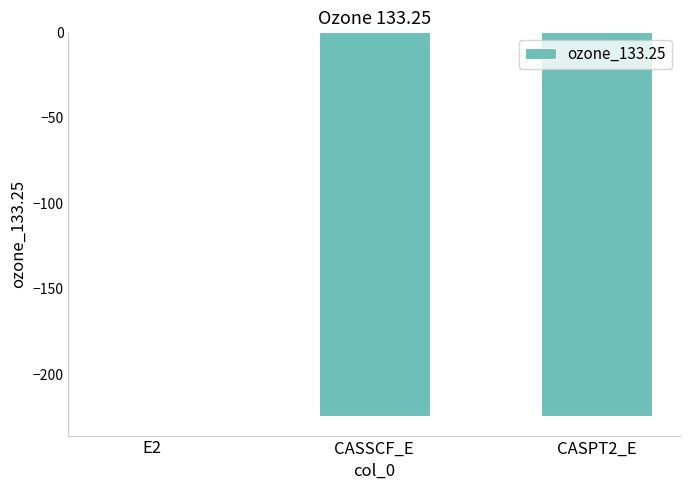

What is the difference between the values at CASPT2_E and E2?

224.4